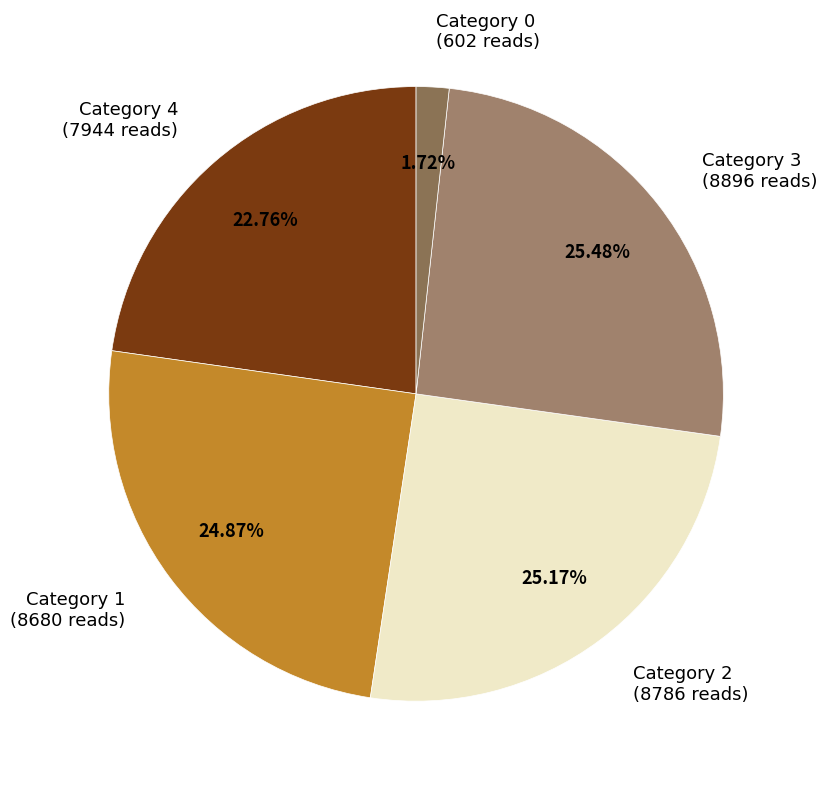

What is the ratio of the value at Category 2 (8786 reads) to the value at Category 0 (602 reads)?

14.6